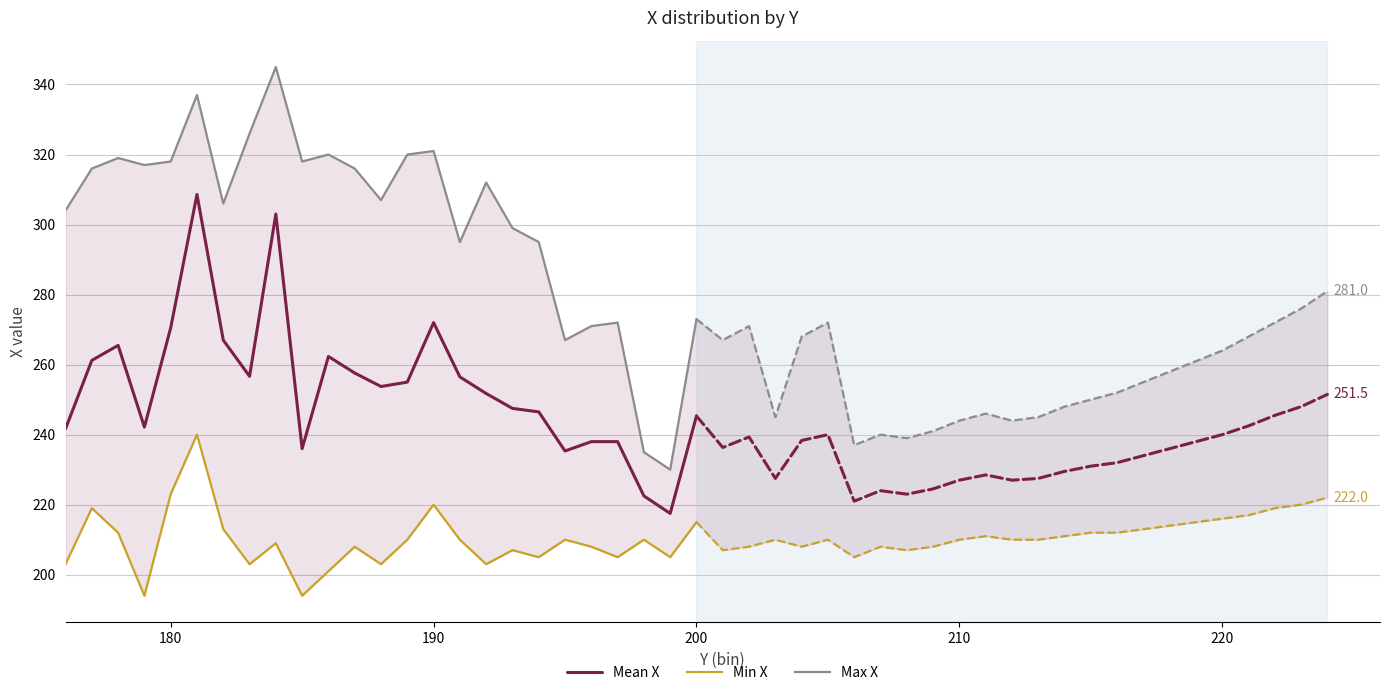

Does the chart have visible grid lines?

Yes